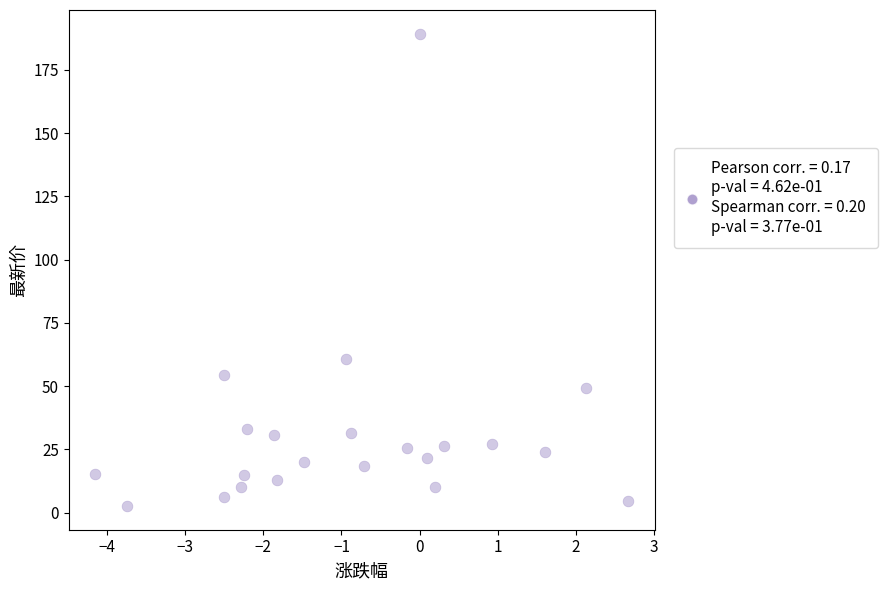

What is the range of X values (max minus min)?

6.8